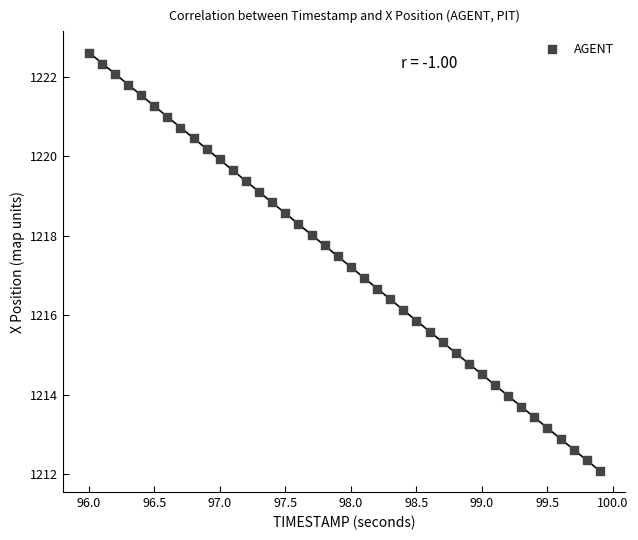

What is the range of X values (max minus min)?

3.9